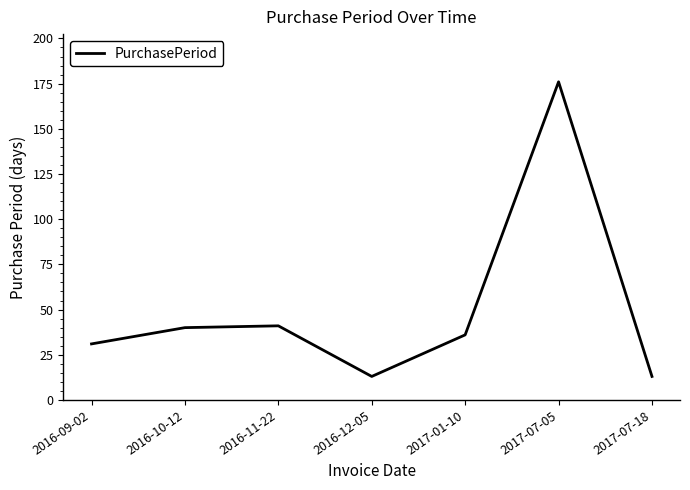

Is it true that the value at 2016-10-12 is 61?

False